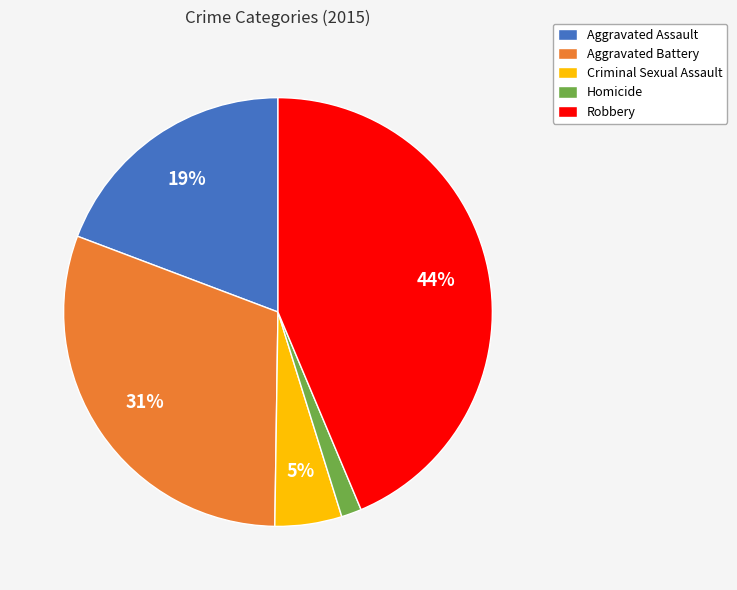

Which category has the biggest portion of the pie?

Robbery